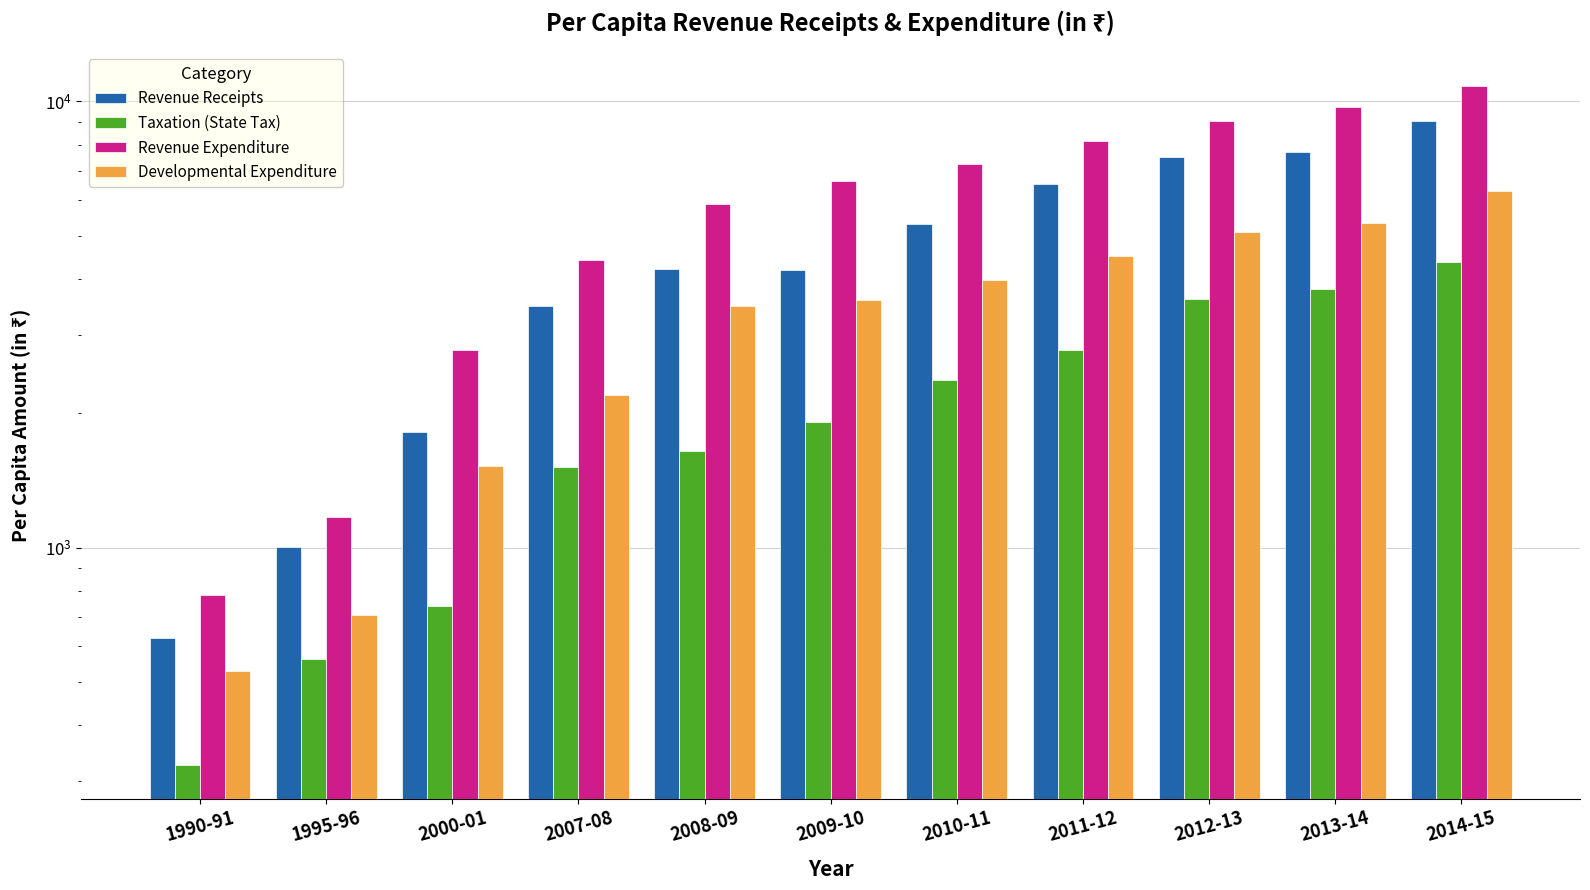

What is the spread (max minus min) of values at 1995-96?

610.8